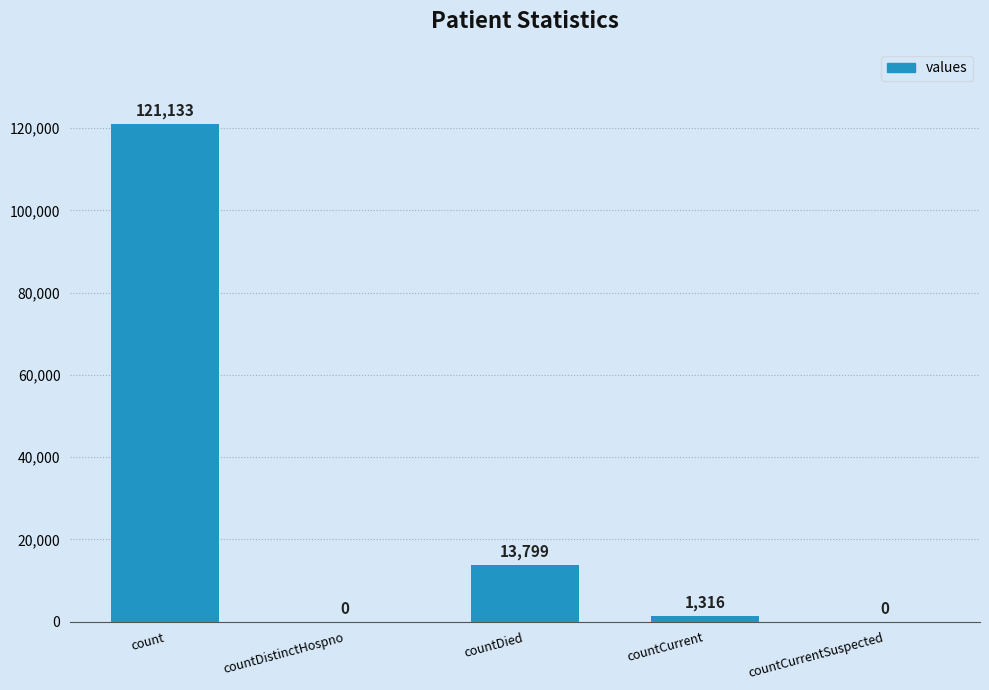

At which category does the chart reach its peak across all series?

count